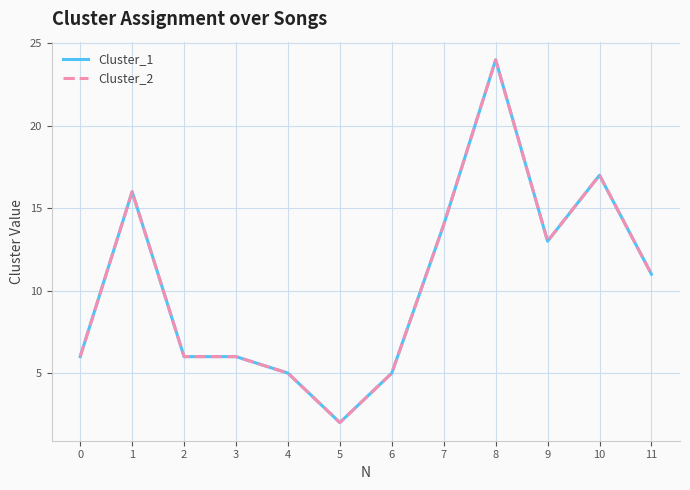

Is this an area chart (filled region under the line)?

No